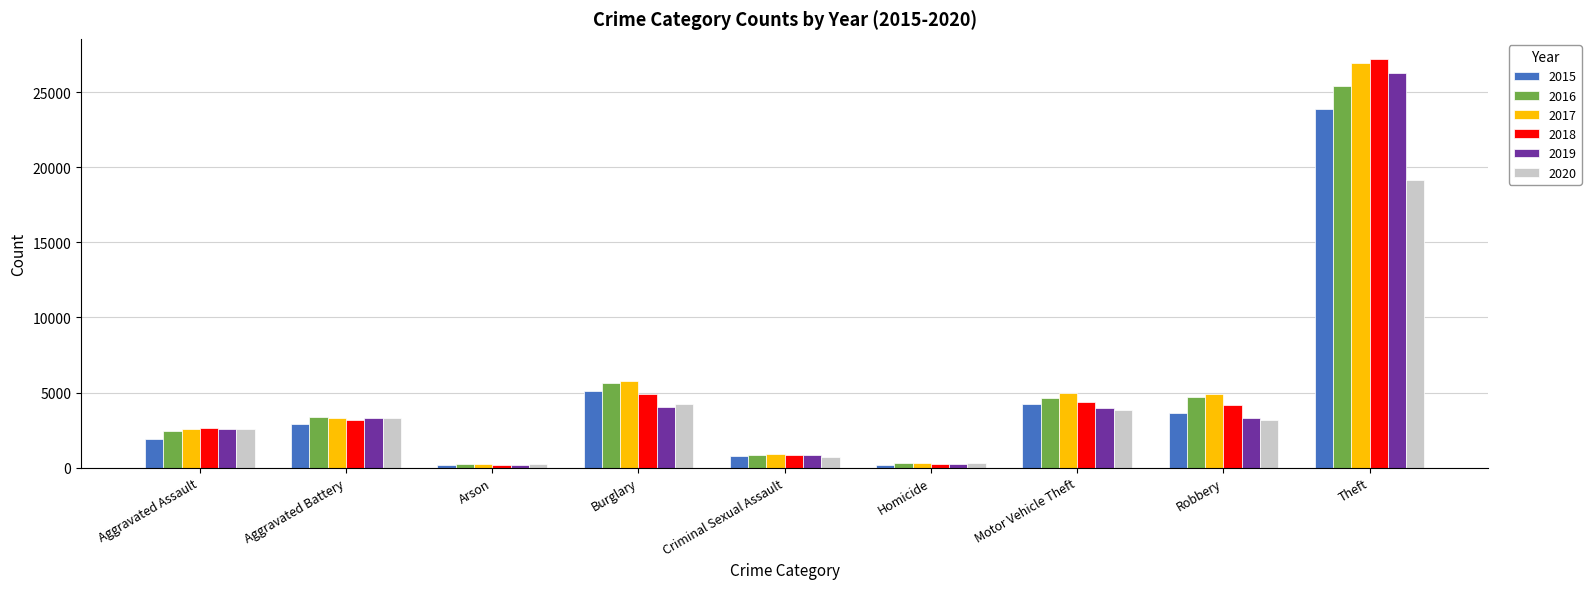

The 2015 series shows 2908 at Aggravated Battery. True or false?

True